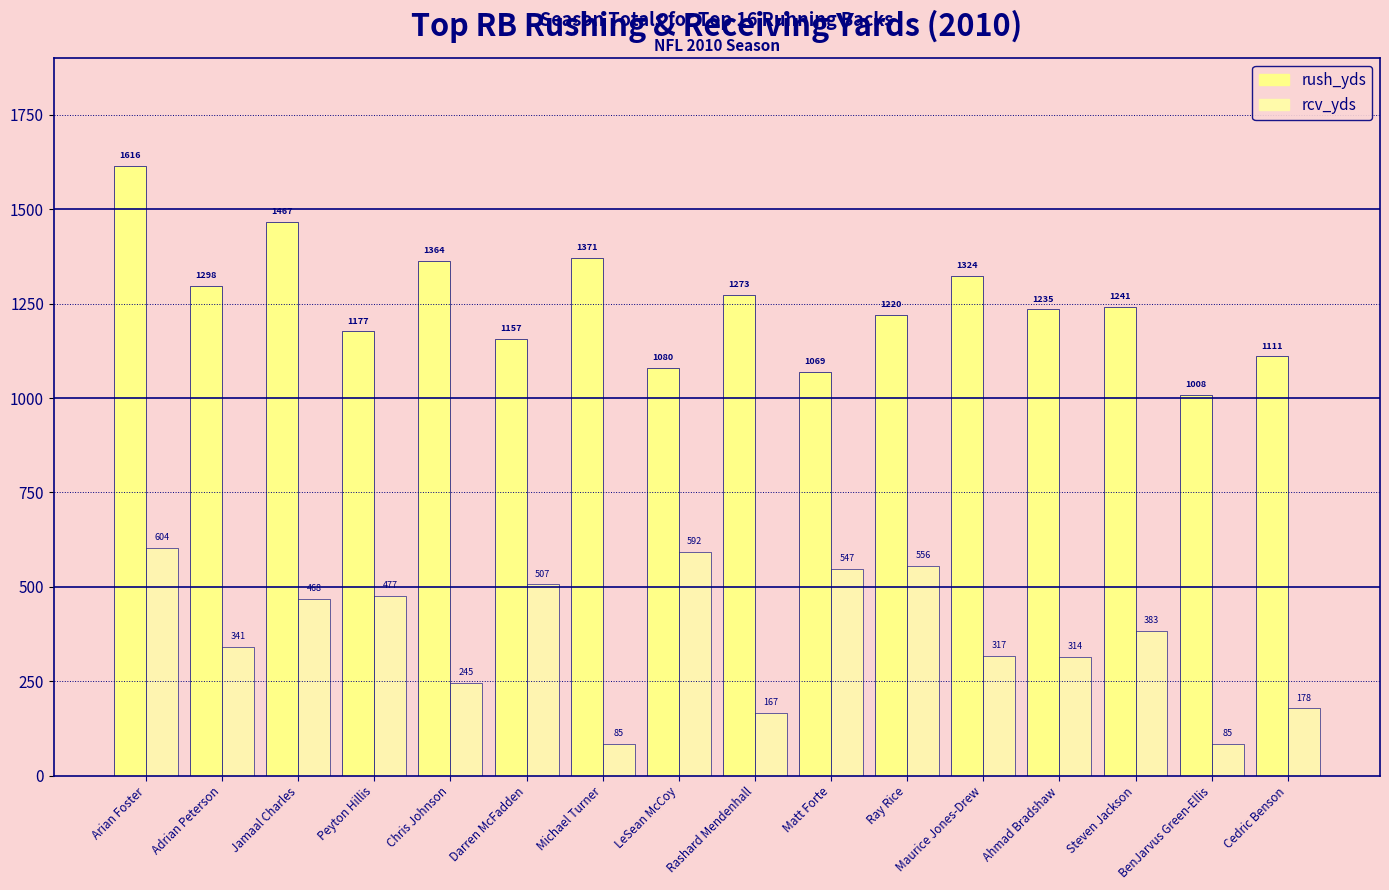

What is the total value across all series at LeSean McCoy?

1672